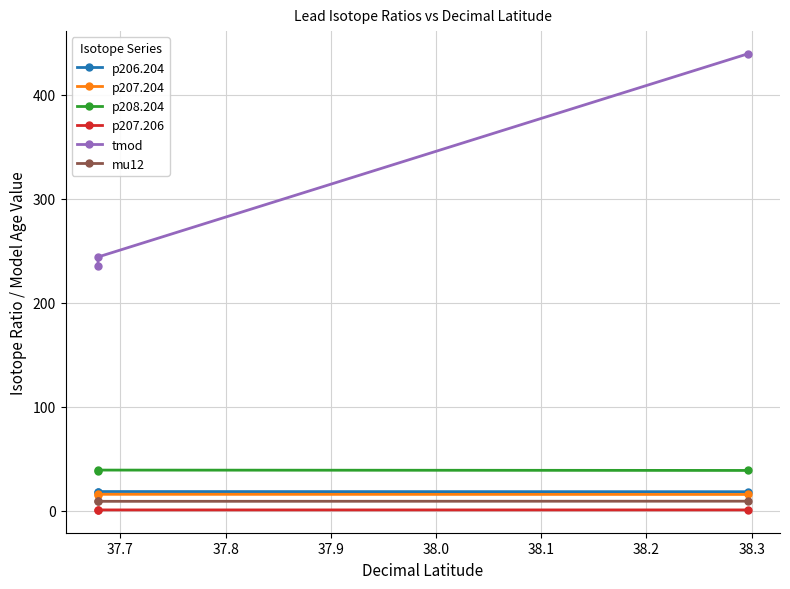

How many lines are shown in the chart?

6